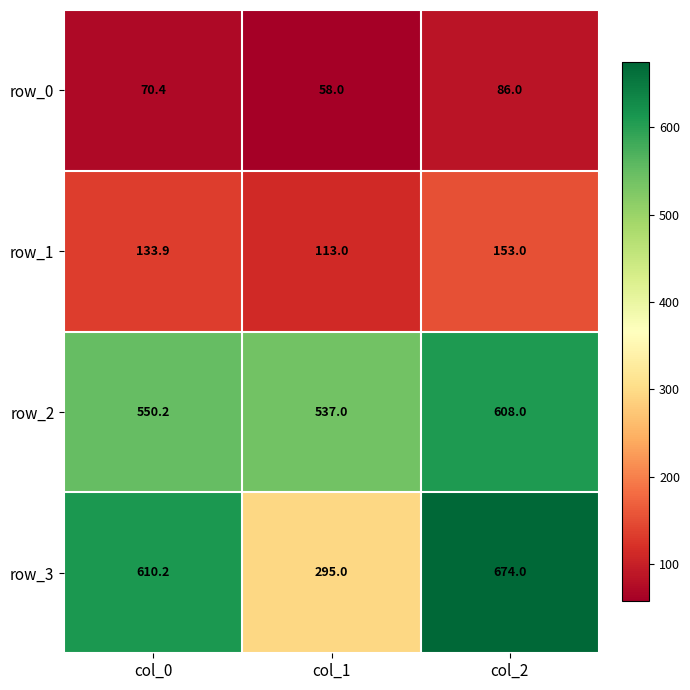

At which category does the chart reach its minimum across all series?

col_1